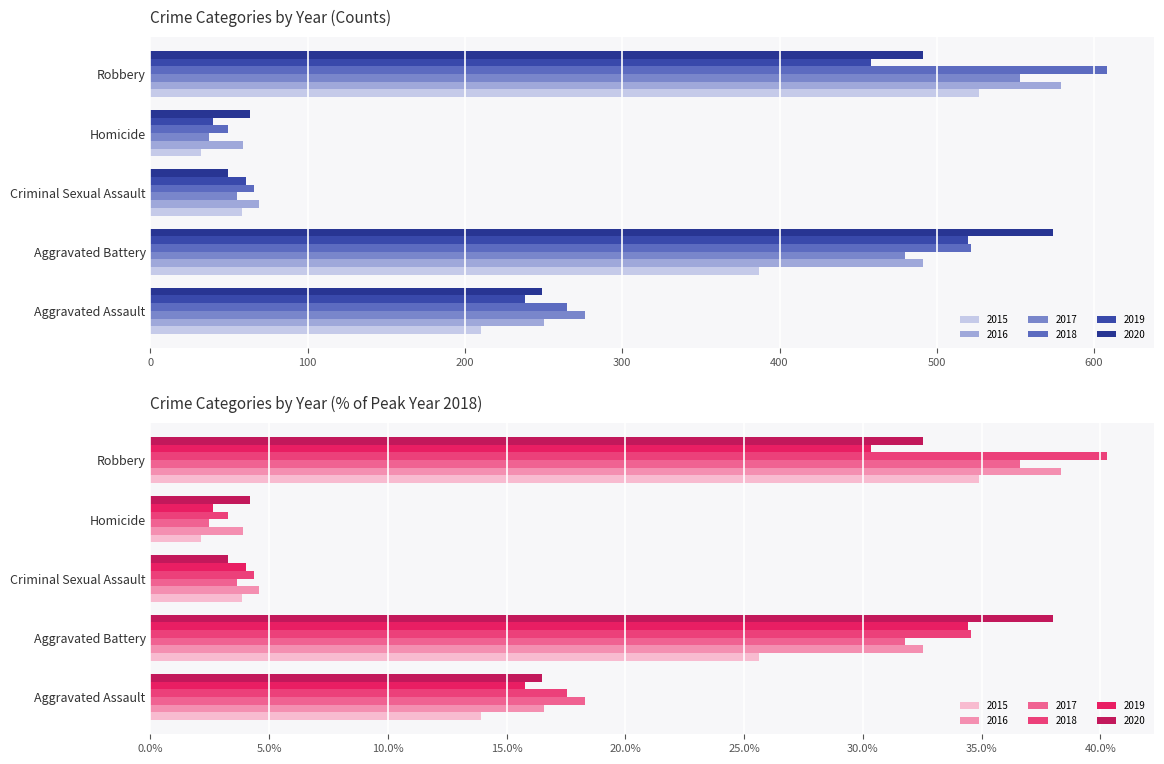

What is the label of the 2nd bar from the left?

Aggravated Battery